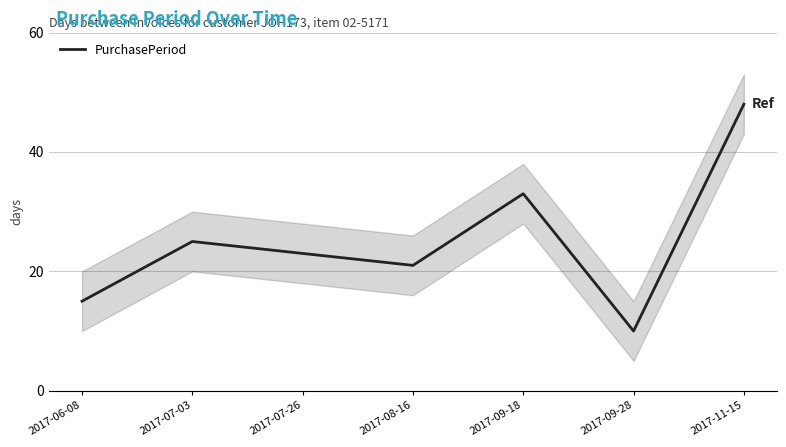

The chart shows a value of 5 at 2017-06-08. True or false?

False